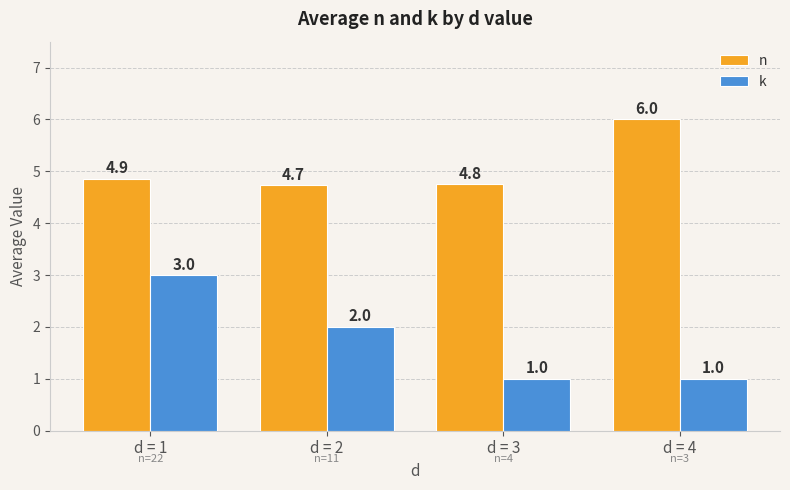

Which series has the largest total across all categories?

n